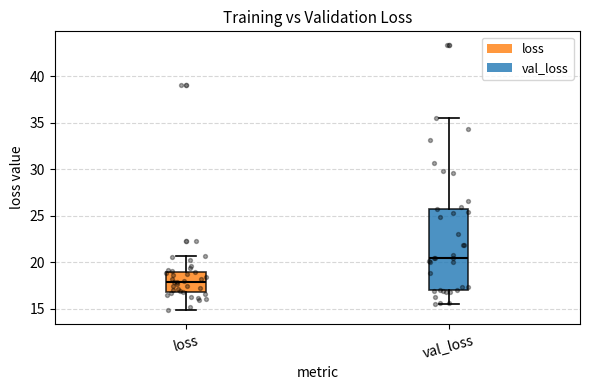

Where does the lower whisker of the box for val_loss end on the y-axis? The values are not printed on the chart, so give them approximately, as read against the axis.

15.5